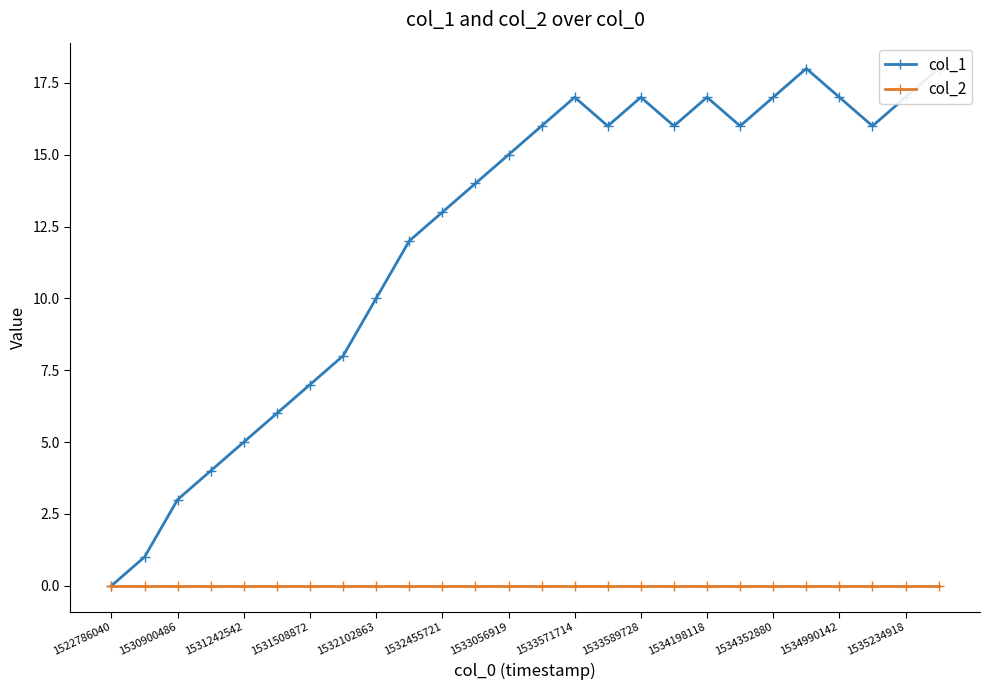

How many data points in col_1 are above 16?

8